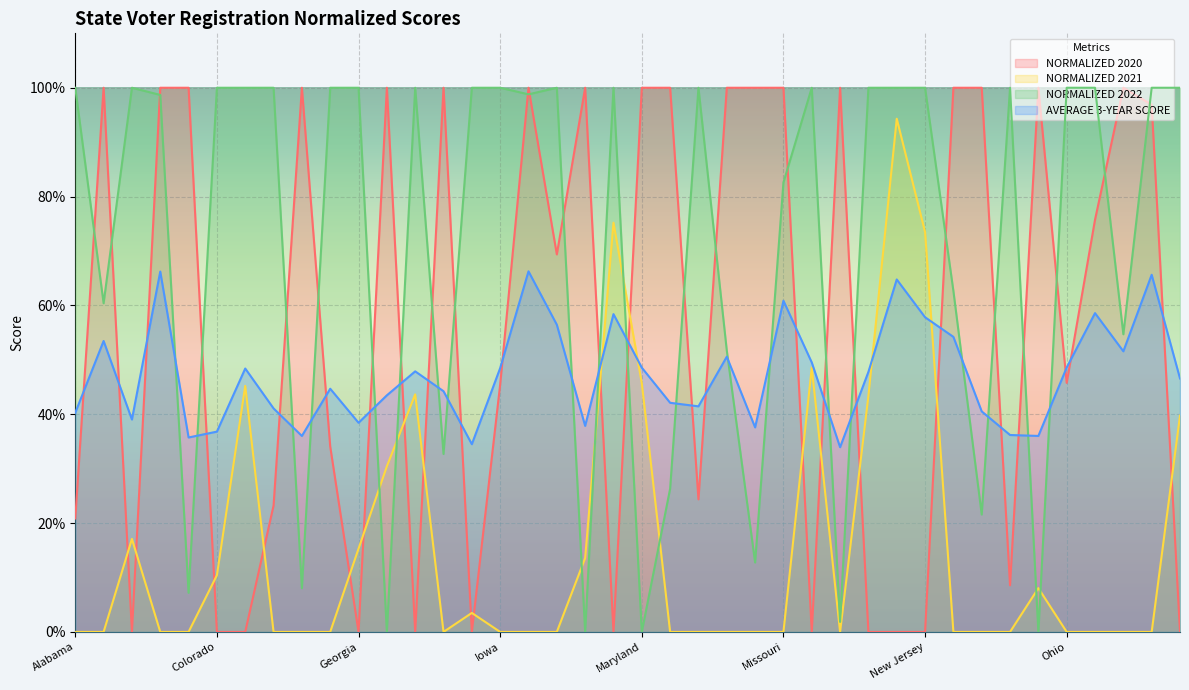

Between which two adjacent categories do NORMALIZED 2022 and NORMALIZED 2020 first intersect?

Alabama and Alaska